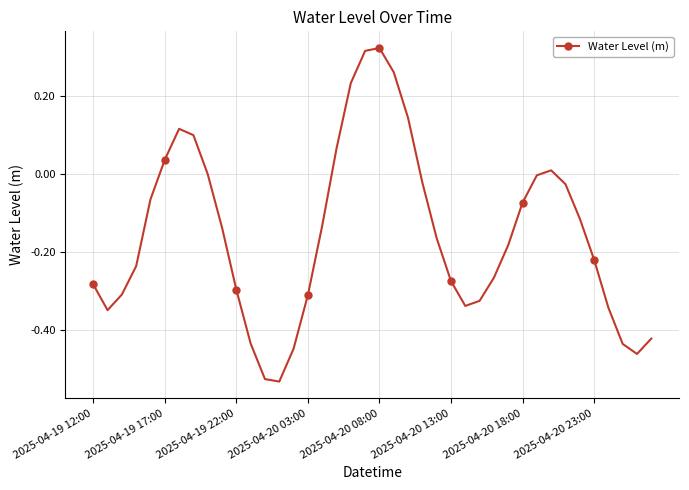

What is the sum of all values?

-6.1